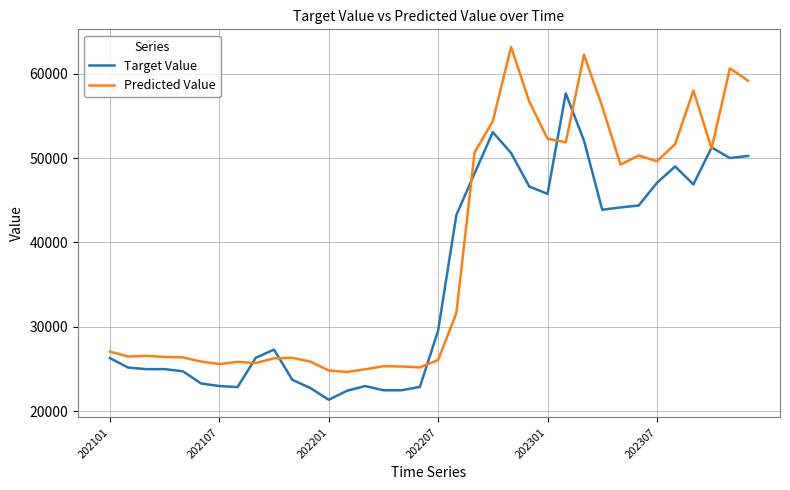

What are all the series names shown in the legend?

Target Value, Predicted Value